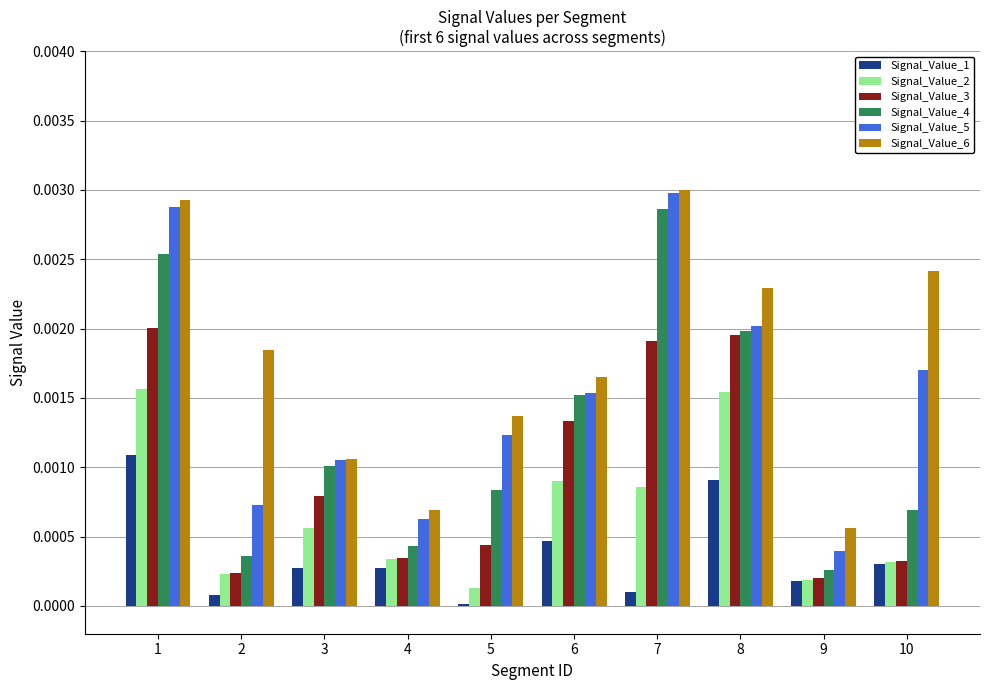

How many Signal_Value_6 values are between 0 and 1?

10